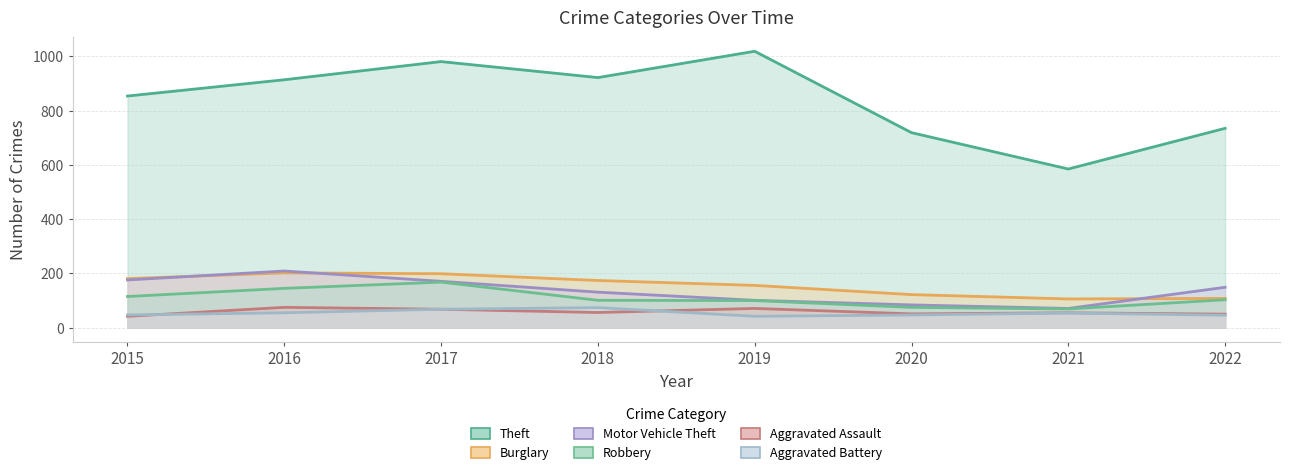

Where is Burglary nearest to the value 154?

2019